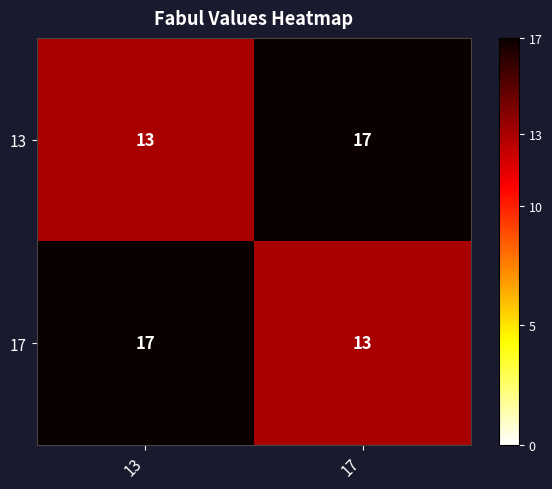

Is the value of 13 at 17 greater than the value of 17 at 17?

Yes